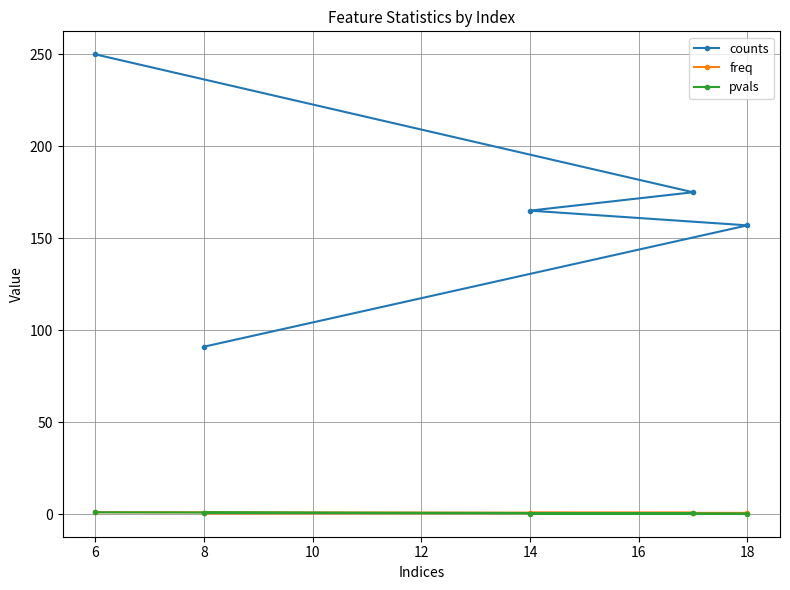

True or false: freq has a value of 0.4 at 8.

True